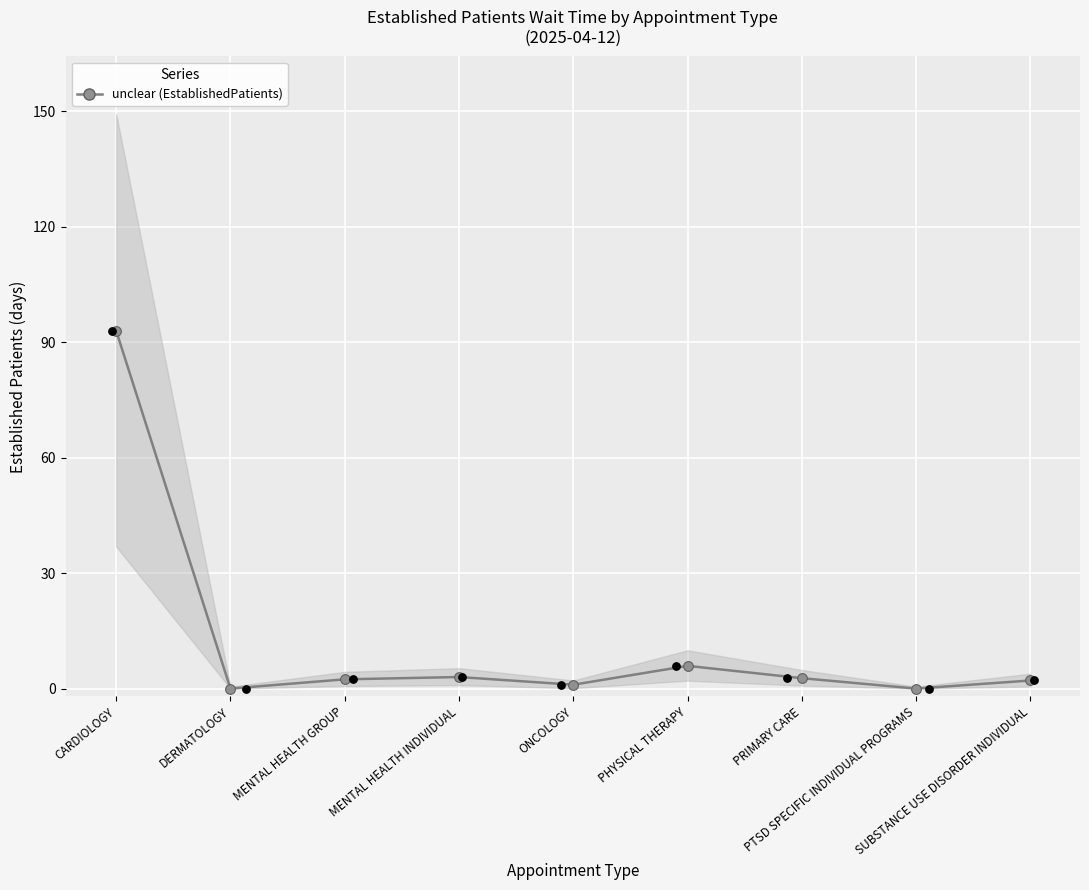

What is the change in value from PRIMARY CARE to SUBSTANCE USE DISORDER INDIVIDUAL?

-0.6